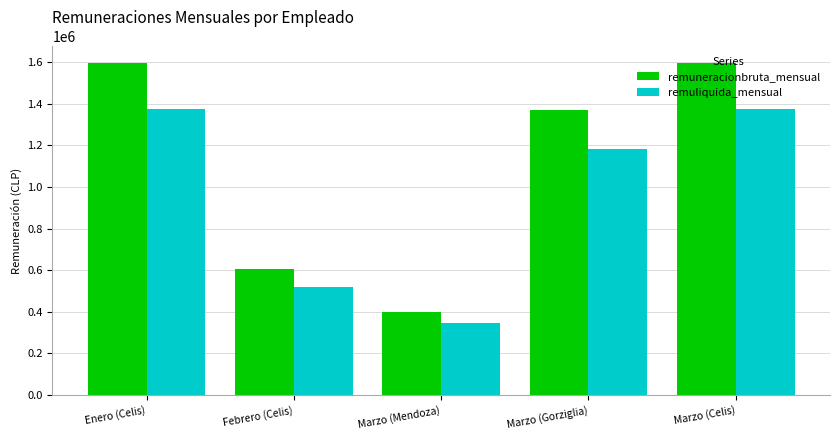

What is the sum of all remuneracionbruta_mensual values?

5565520